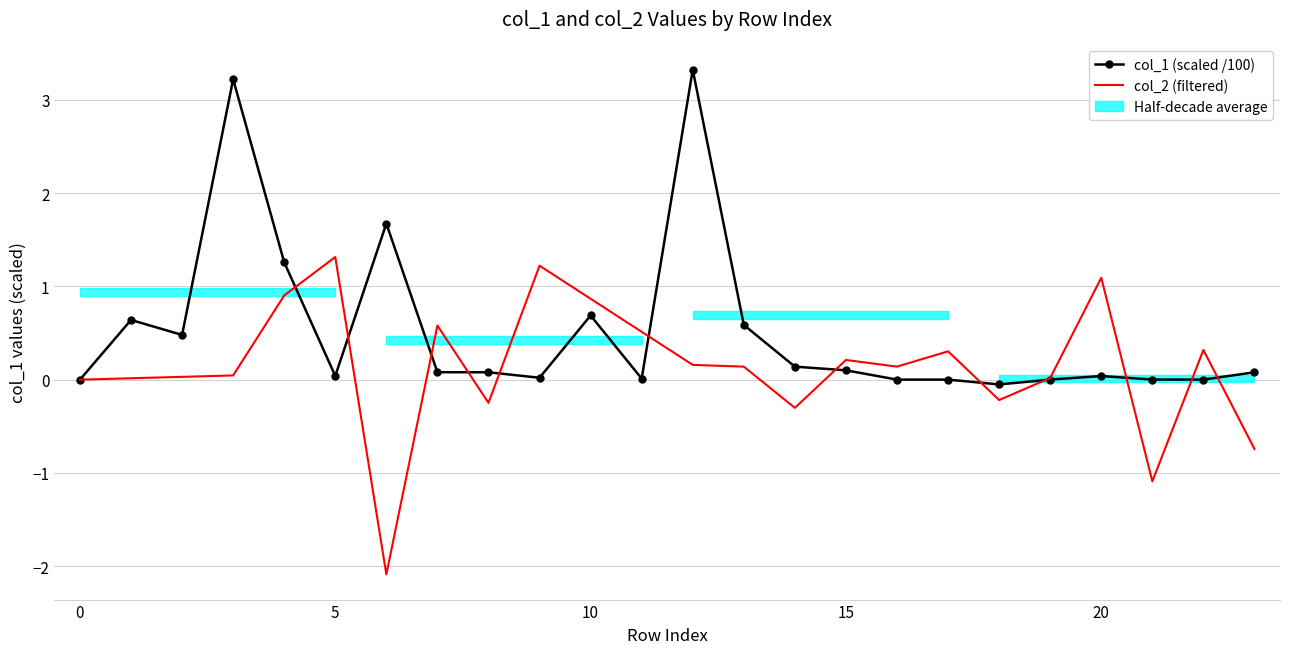

What is the change in value from 11 to 14?

+0.1